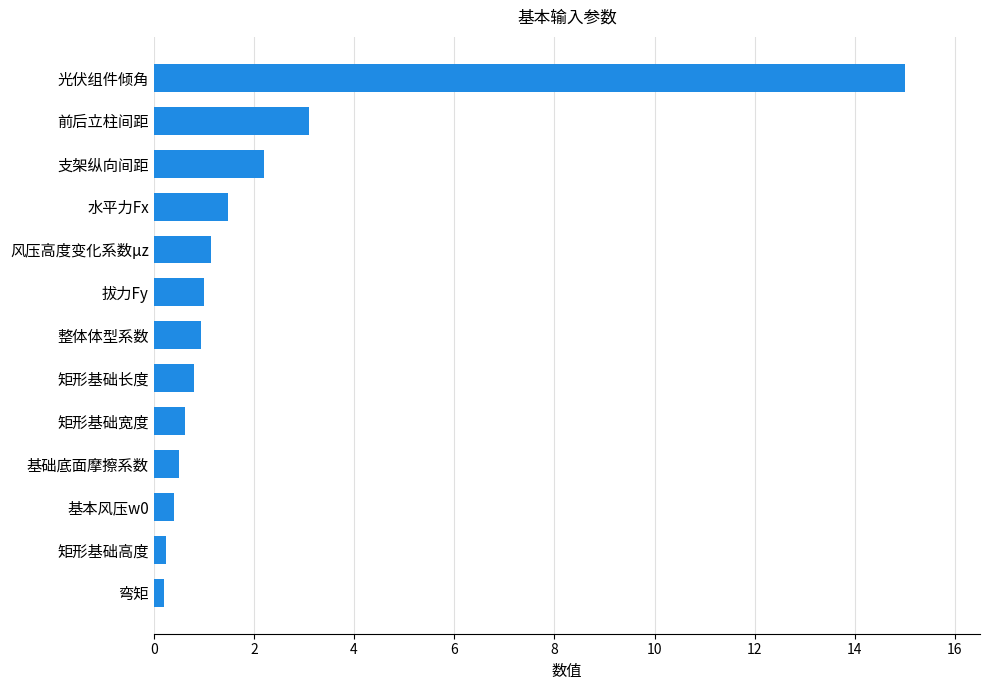

What is the approximate value at 前后立柱间距?

3.1